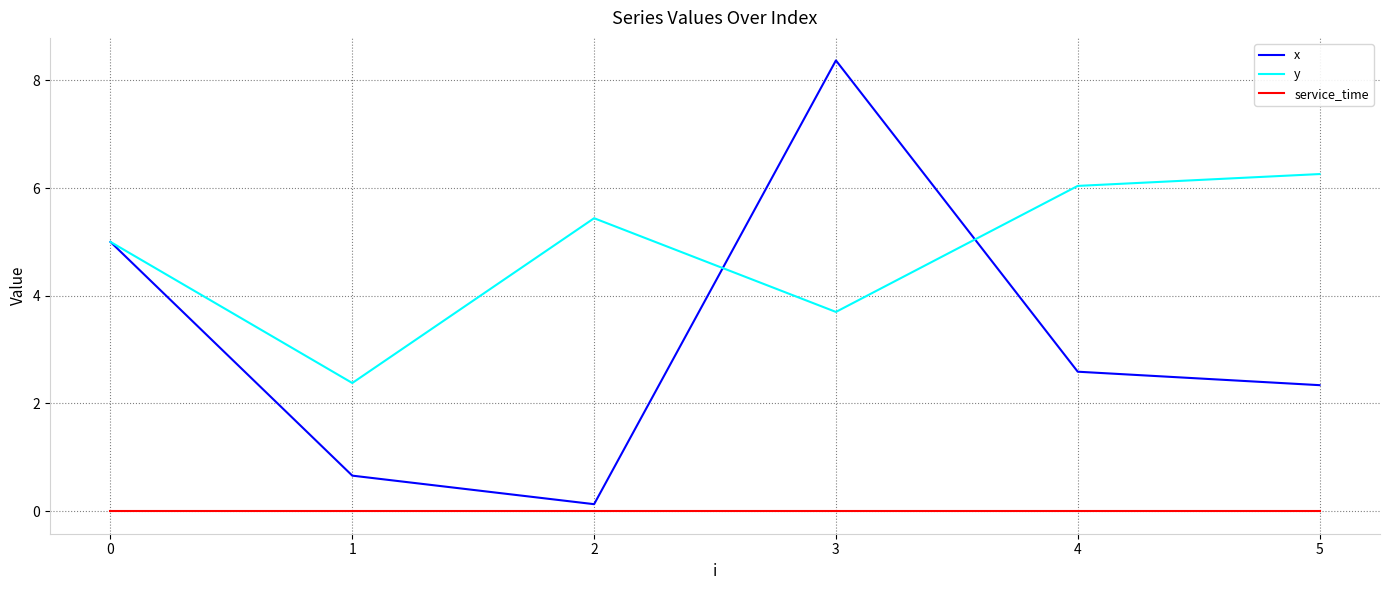

How many distinct data groups are displayed?

3